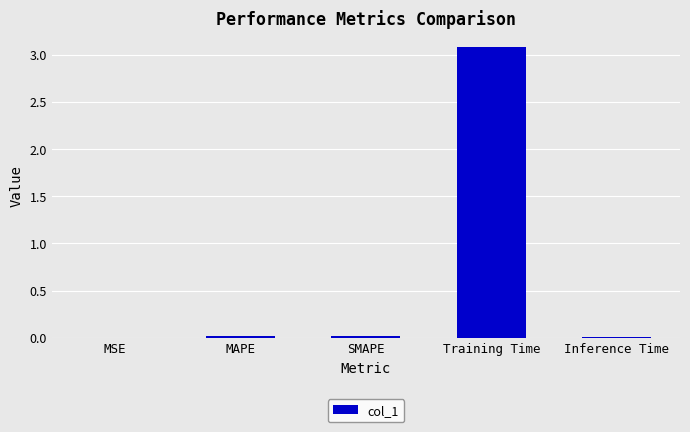

Are the bars horizontal?

No